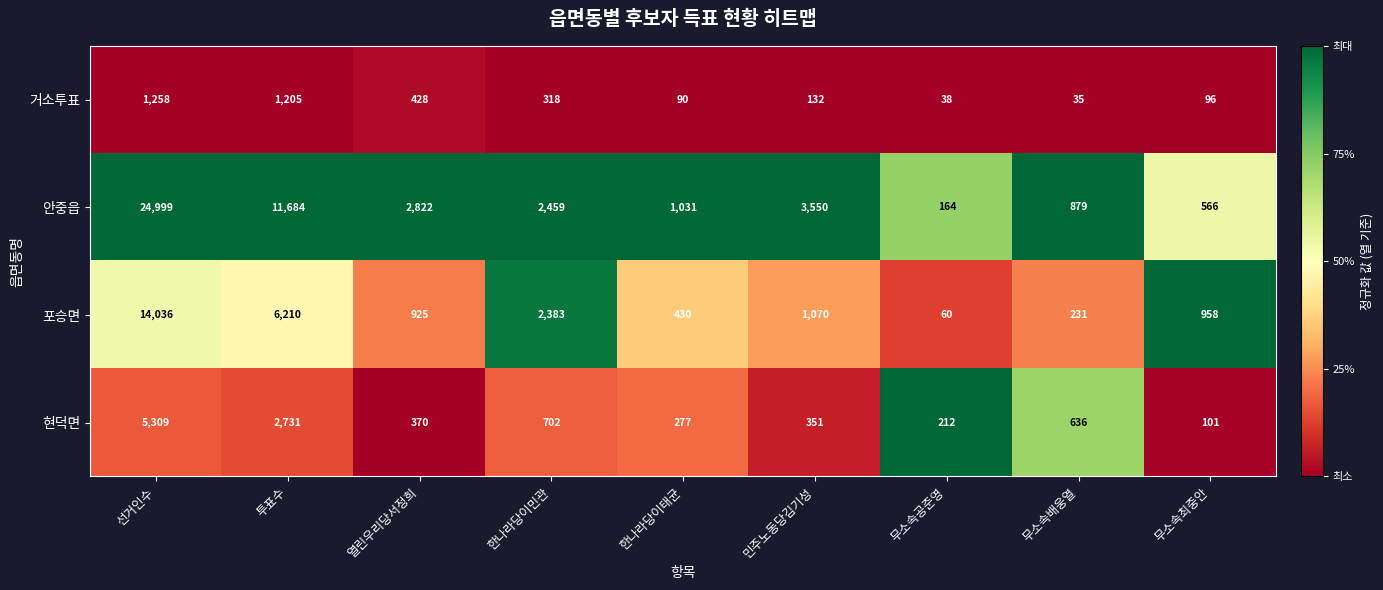

At which category is the sum across all series the highest?

선거인수